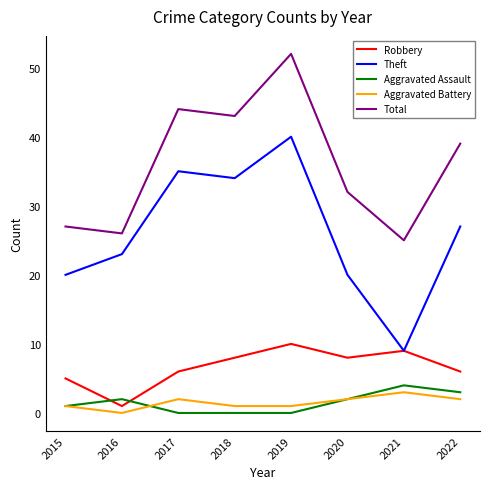

Between 2018 and 2021, which series saw the biggest shift?

Theft